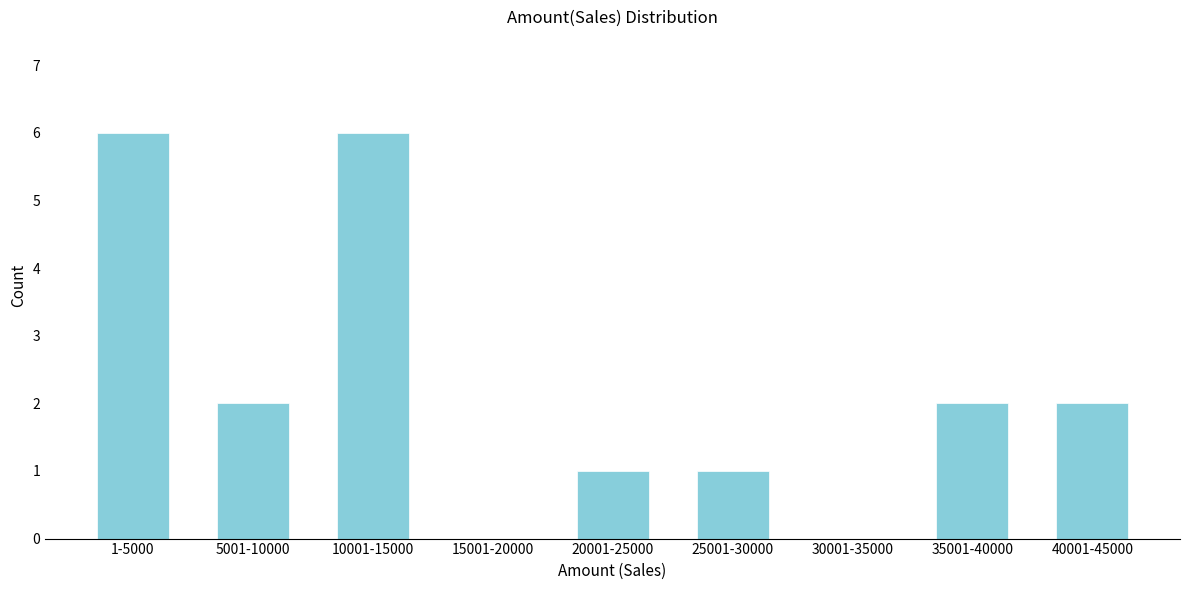

Reading right to left, what are all the values shown in this chart?

40001-45000=2	35001-40000=2	30001-35000=0	25001-30000=1	20001-25000=1	15001-20000=0	10001-15000=6	5001-10000=2	1-5000=6